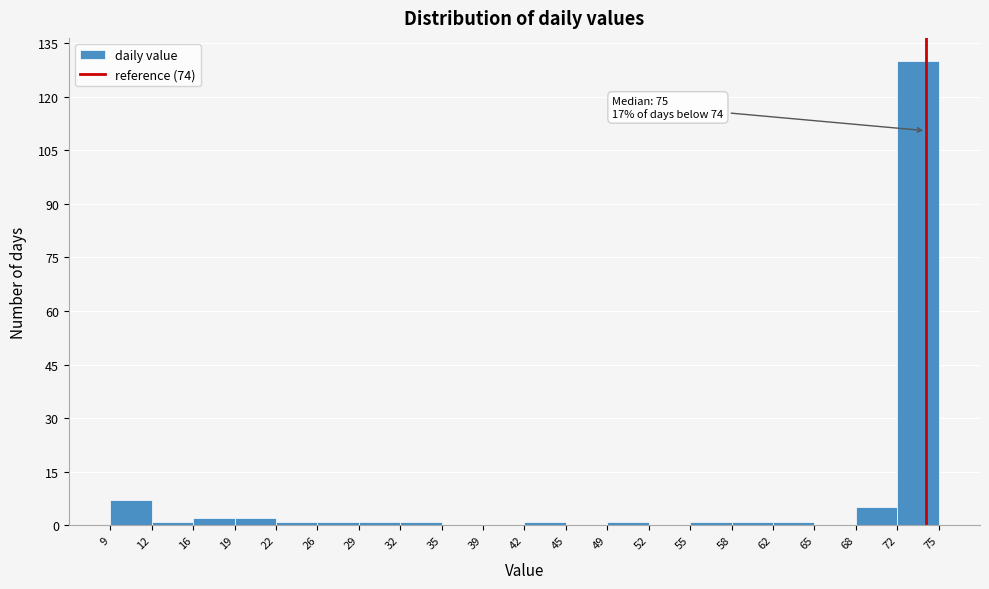

Which range on the x-axis has the tallest bar?

72 to 75